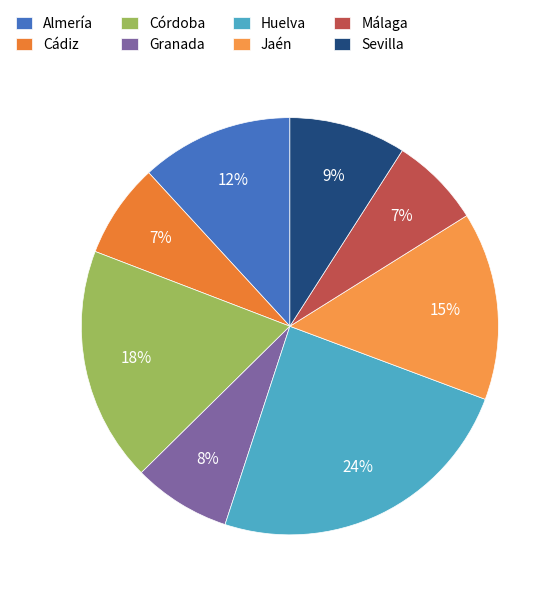

Is the sum of Cádiz and Córdoba greater than half?

No